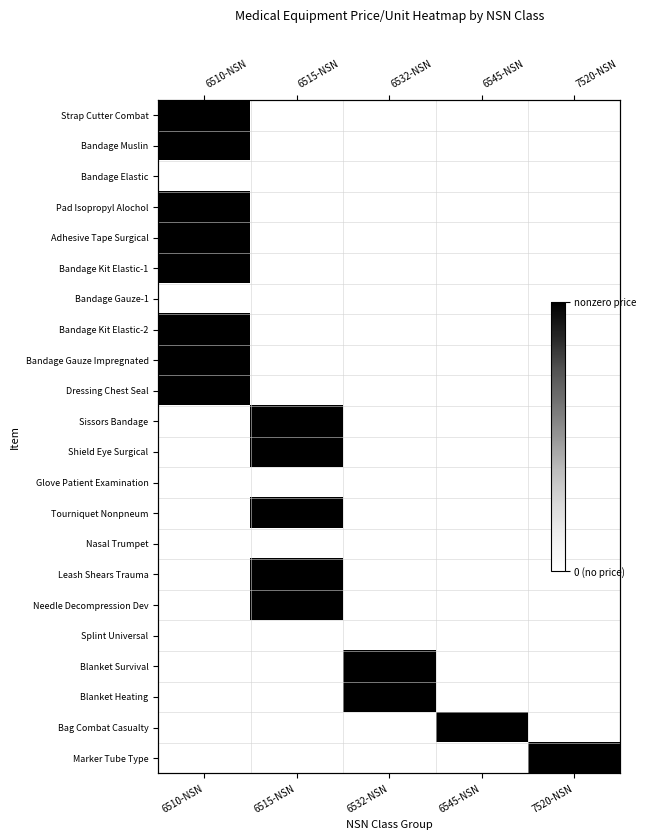

Which has a higher value, 6532-NSN or 6545-NSN?

6532-NSN